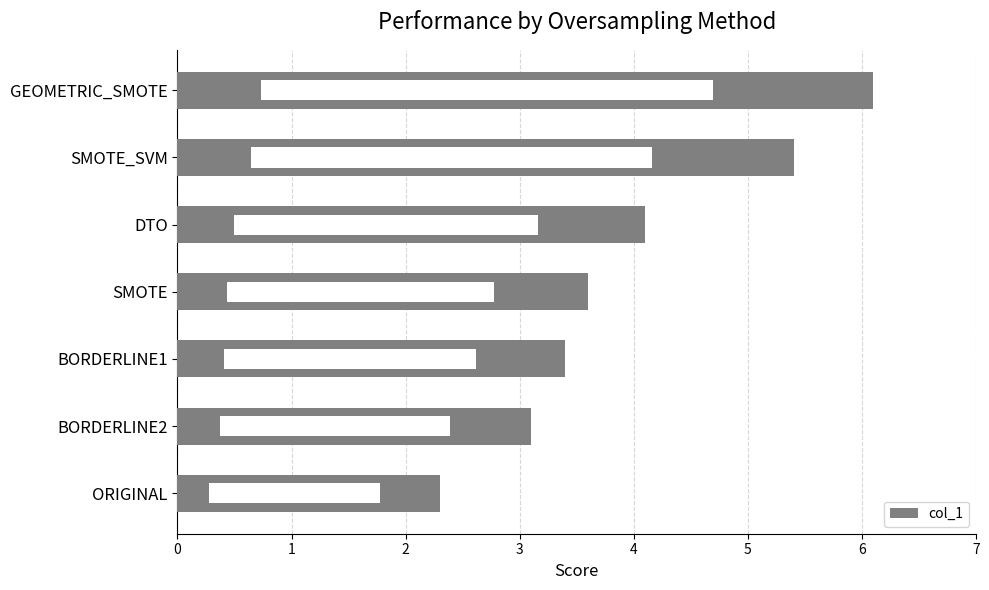

What is the average value?

4.0